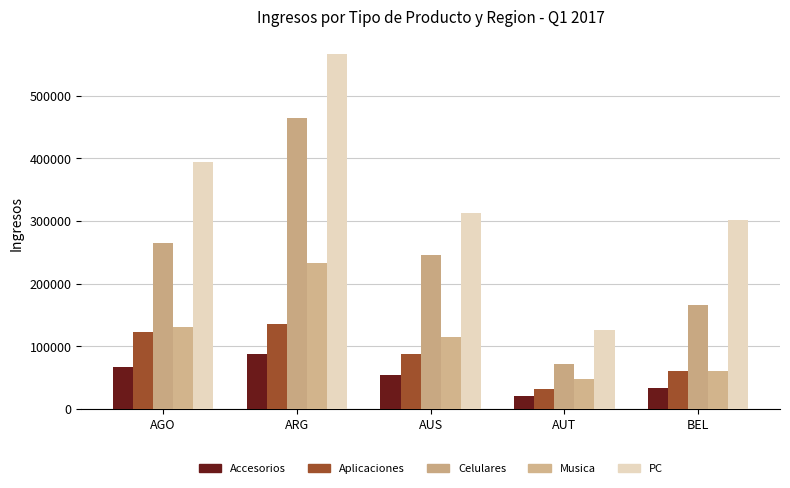

What position from the right is BEL?

1